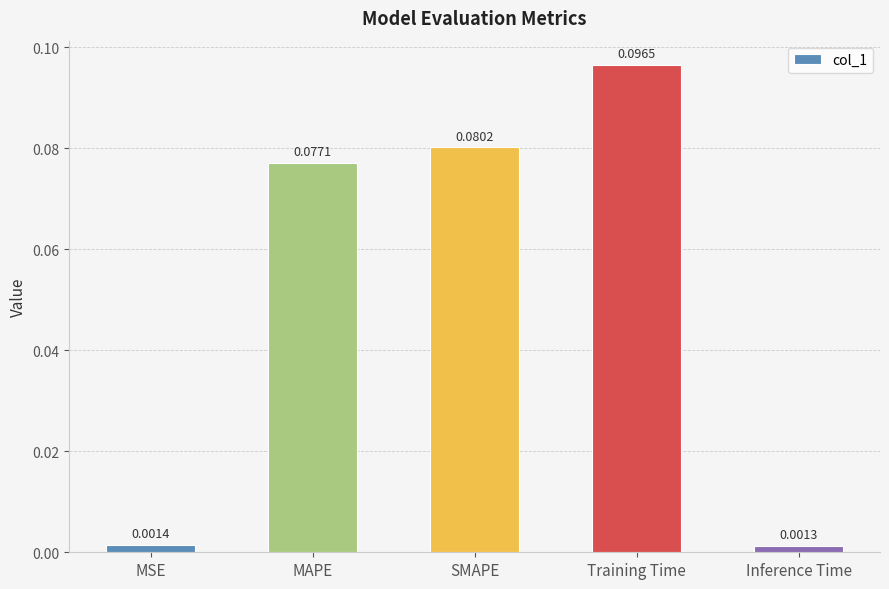

What is the label of the 3rd bar from the left?

SMAPE